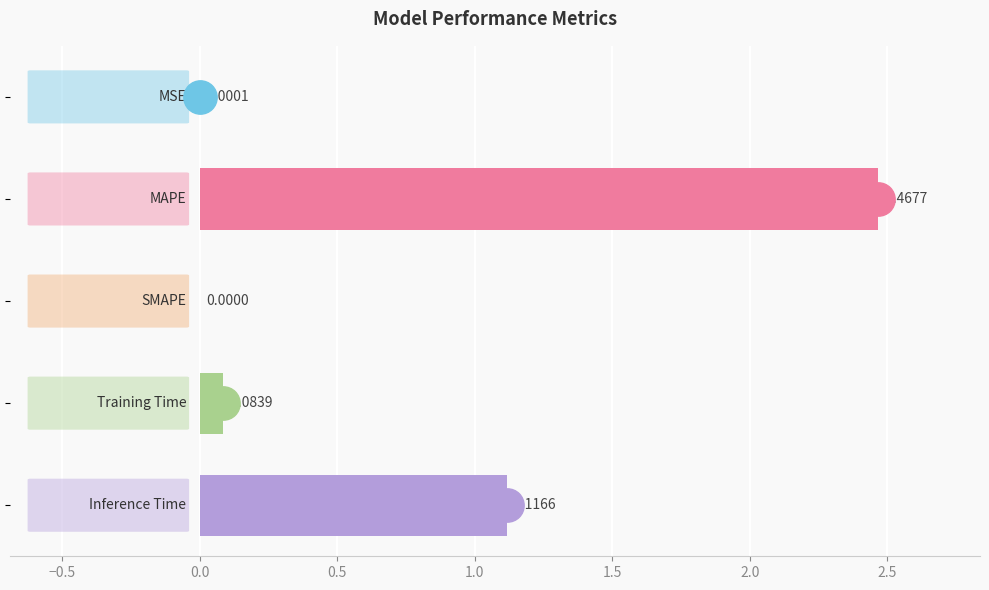

What is the sum of all values?

3.7